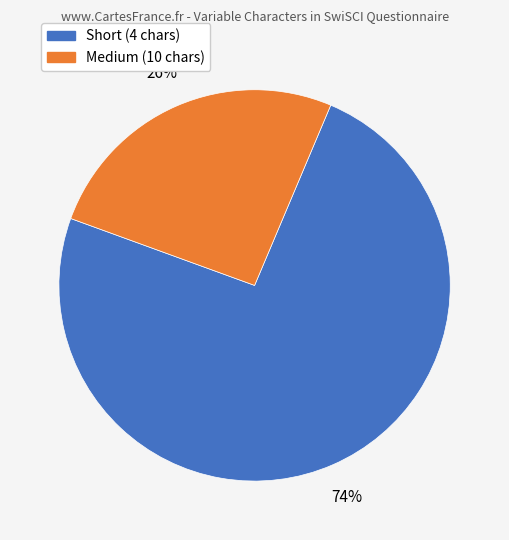

Does any single category account for the majority?

Yes